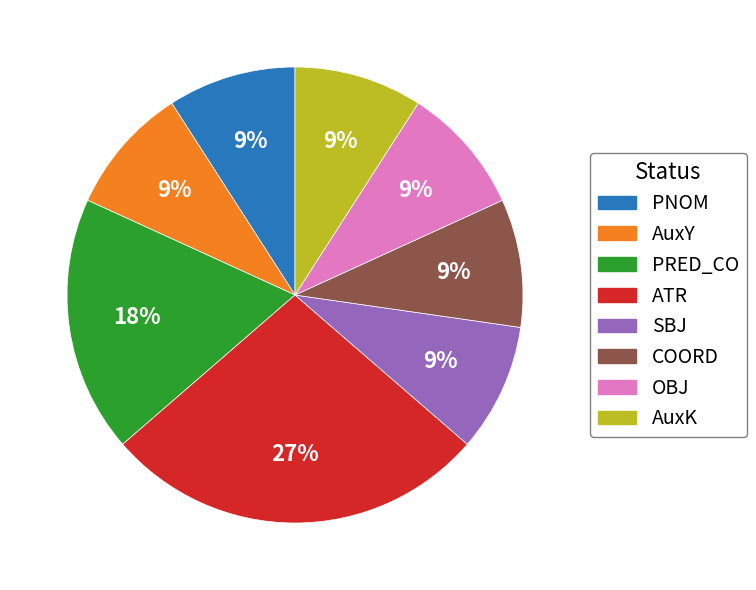

To the nearest percent, what is the average slice percentage?

12%